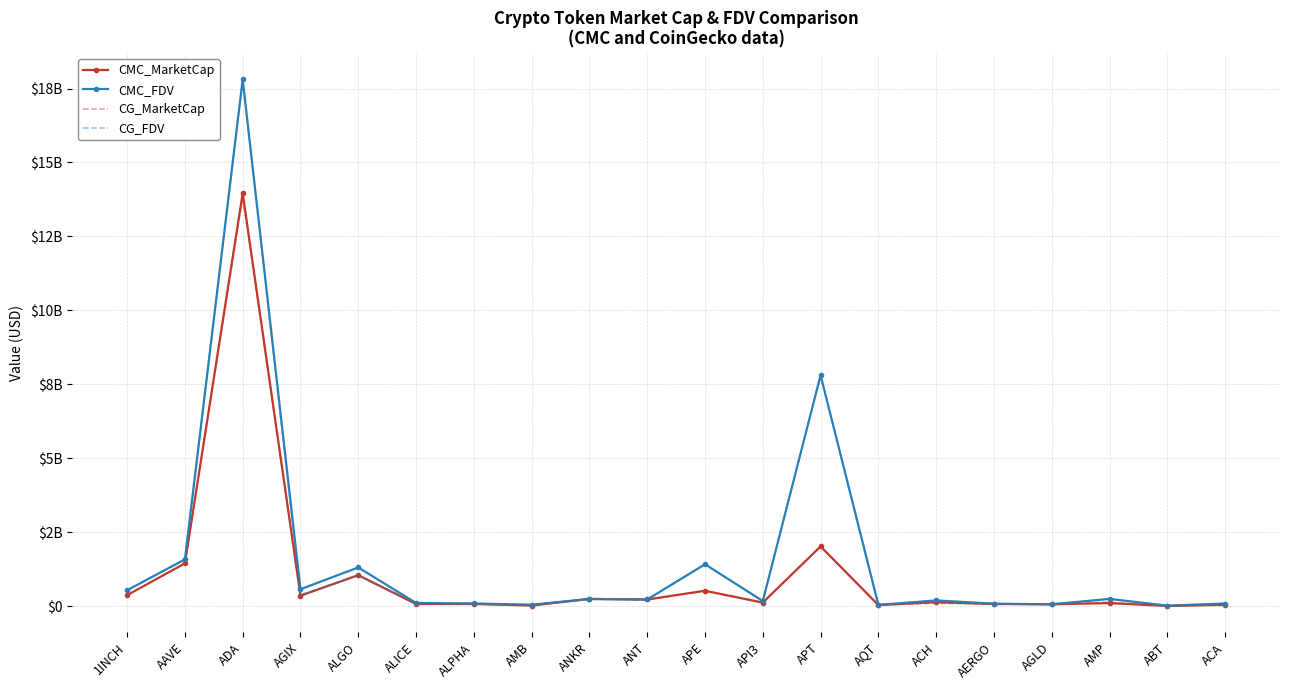

Read the CMC_FDV value at 1INCH.

540077747.3